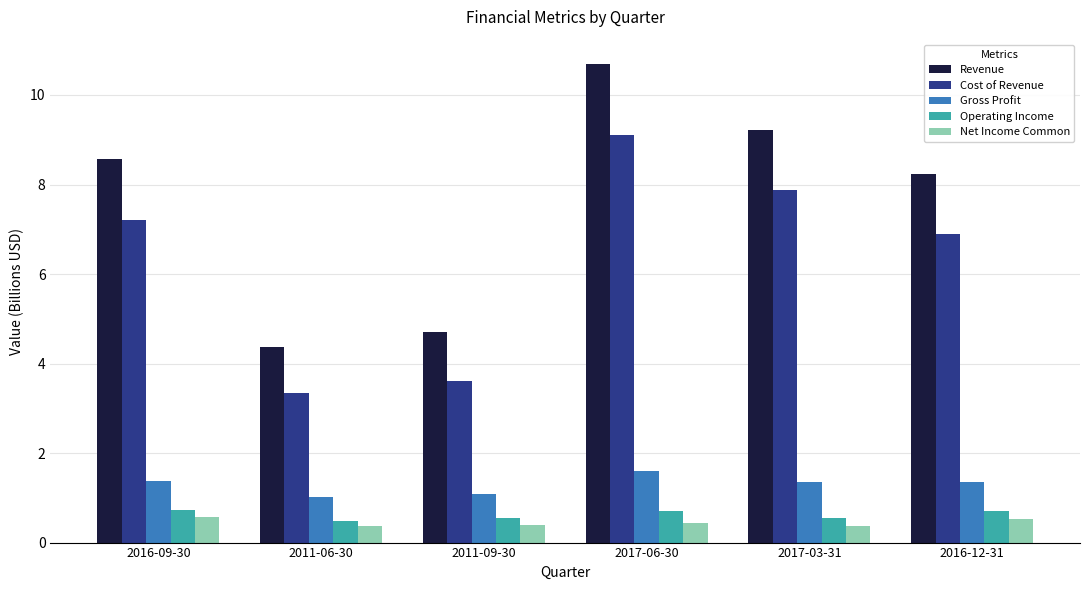

What is the label of the 3rd bar from the right?

2017-06-30